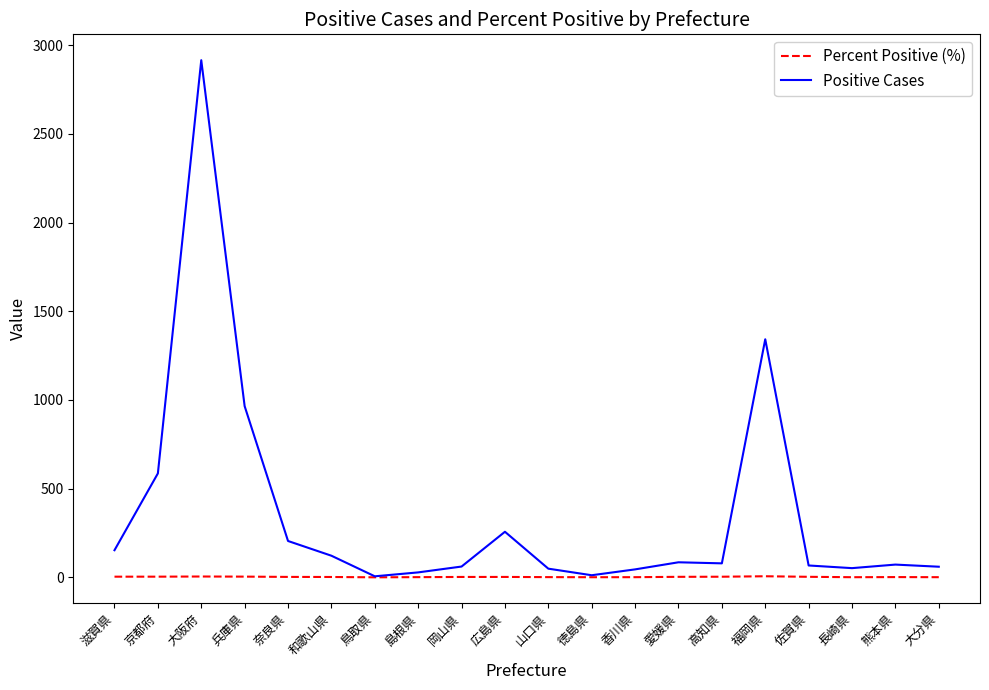

Is the value of Percent Positive (%) at 山口県 greater than the value of Positive Cases at 愛媛県?

No